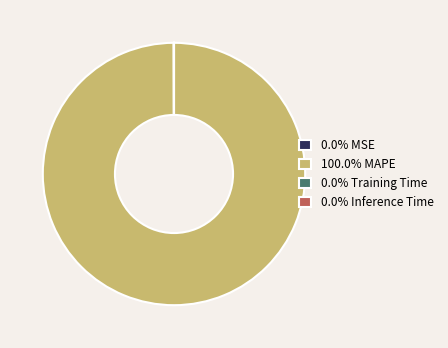

Is 100.0% MAPE the majority of the pie?

Yes